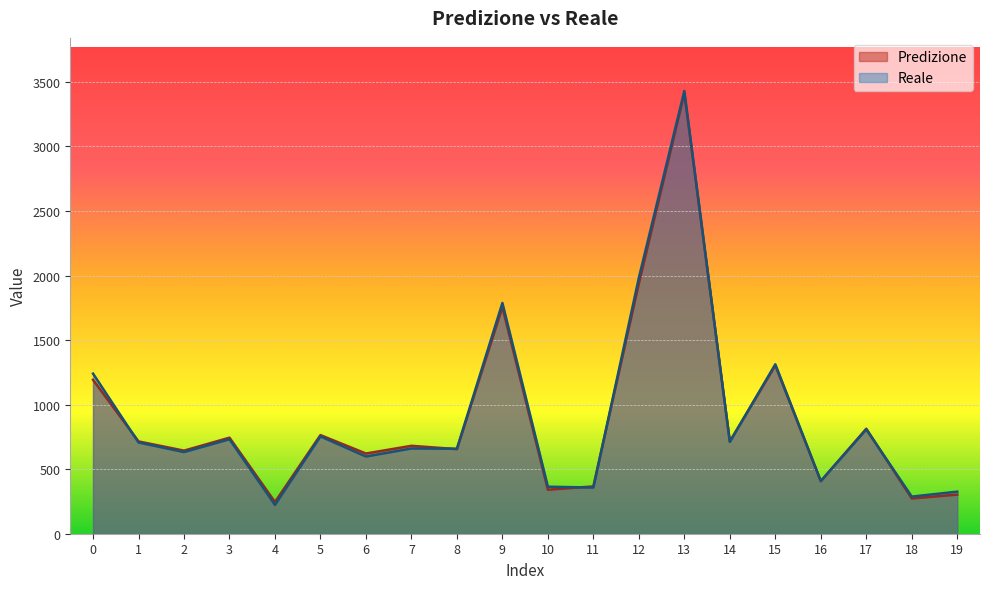

Reading left to right, list all the values displayed in this chart.

Predizione: 1192.1	715.0	643.5	743.9	245.8	763.9	621.1	681.1	655.1	1755.1	341.0	366.5	1939.2	3410.6	715.2	1303.7	406.8	813.2	273.0	303.2
Reale: 1240.2	706.8	632.5	731.7	223.1	753.8	598.0	660.3	658.3	1787.6	364.3	357.4	1982.7	3429.1	711.6	1312.5	408.3	808.0	287.4	325.9